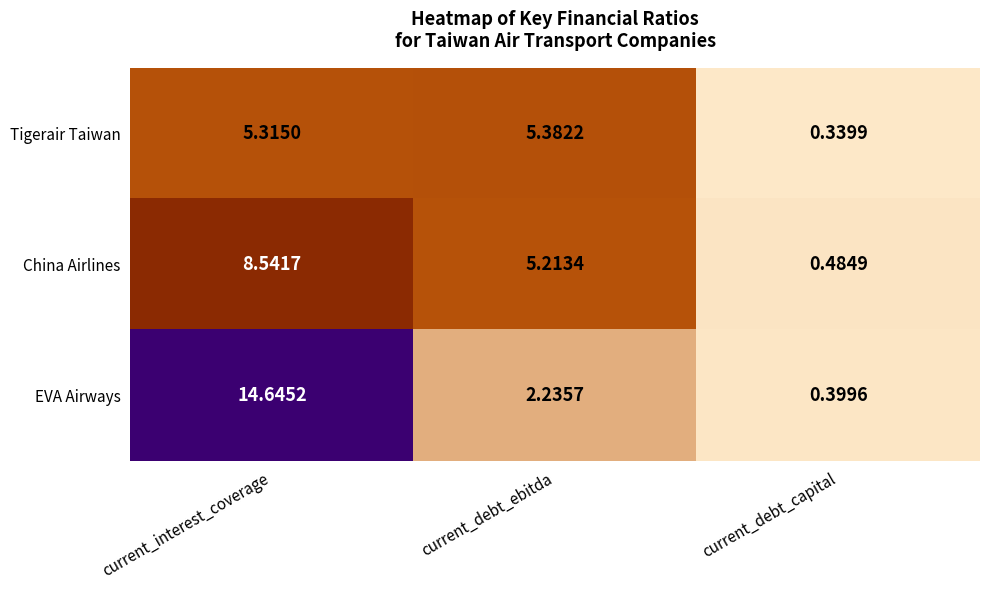

Which series has the largest total across all categories?

EVA Airways